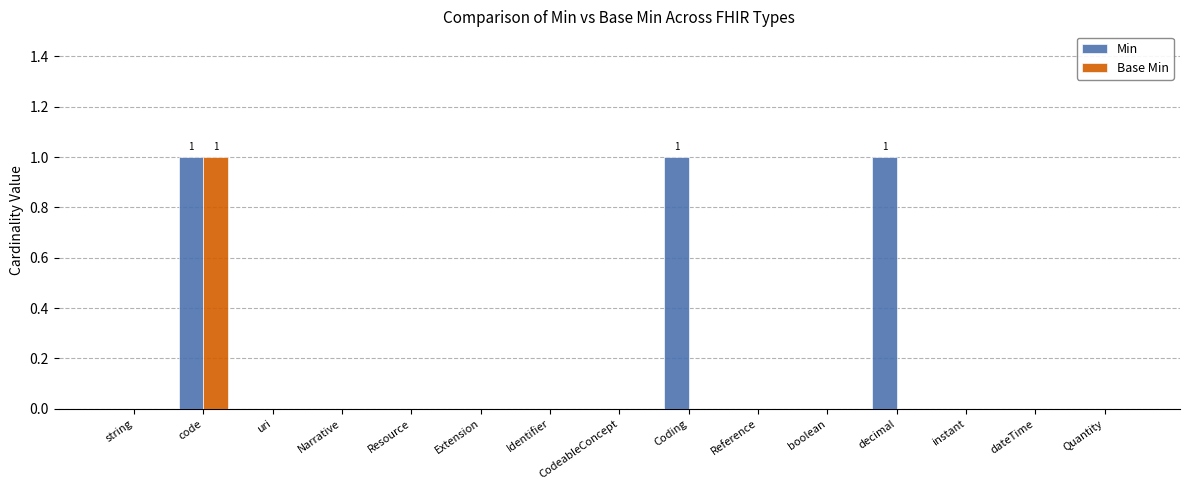

Which series changed the most between decimal and instant?

Min